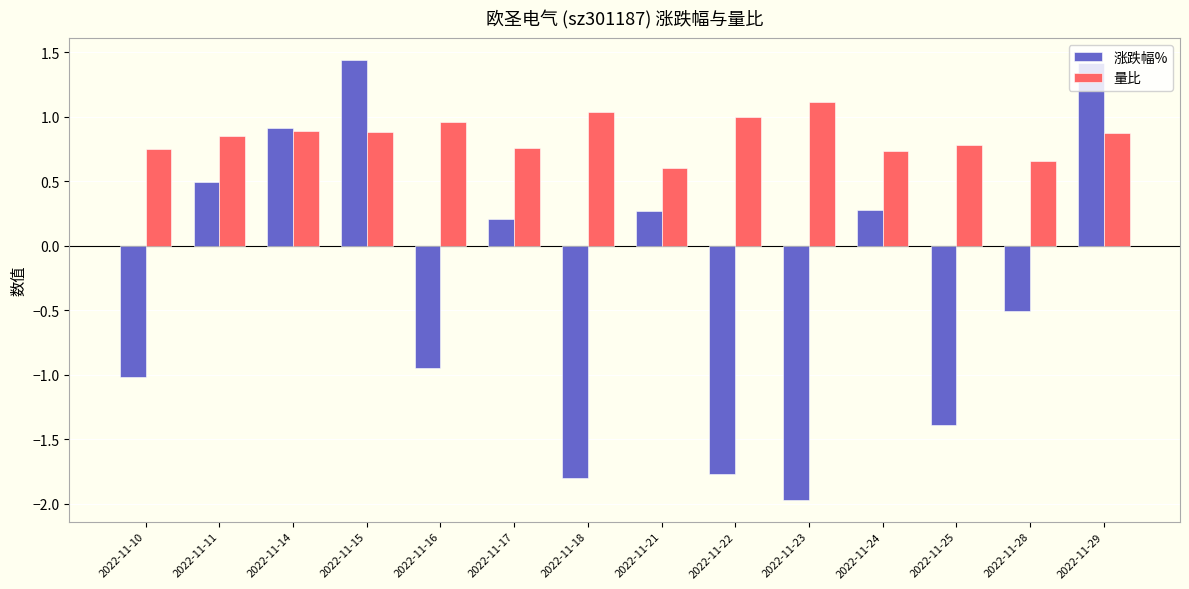

Where is 涨跌幅% nearest to the value 0?

2022-11-17